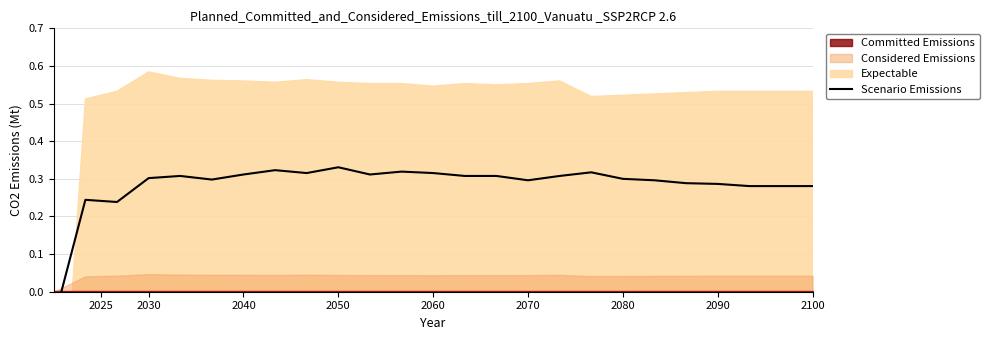

The chart shows a value of 0.4 at 17. True or false?

False